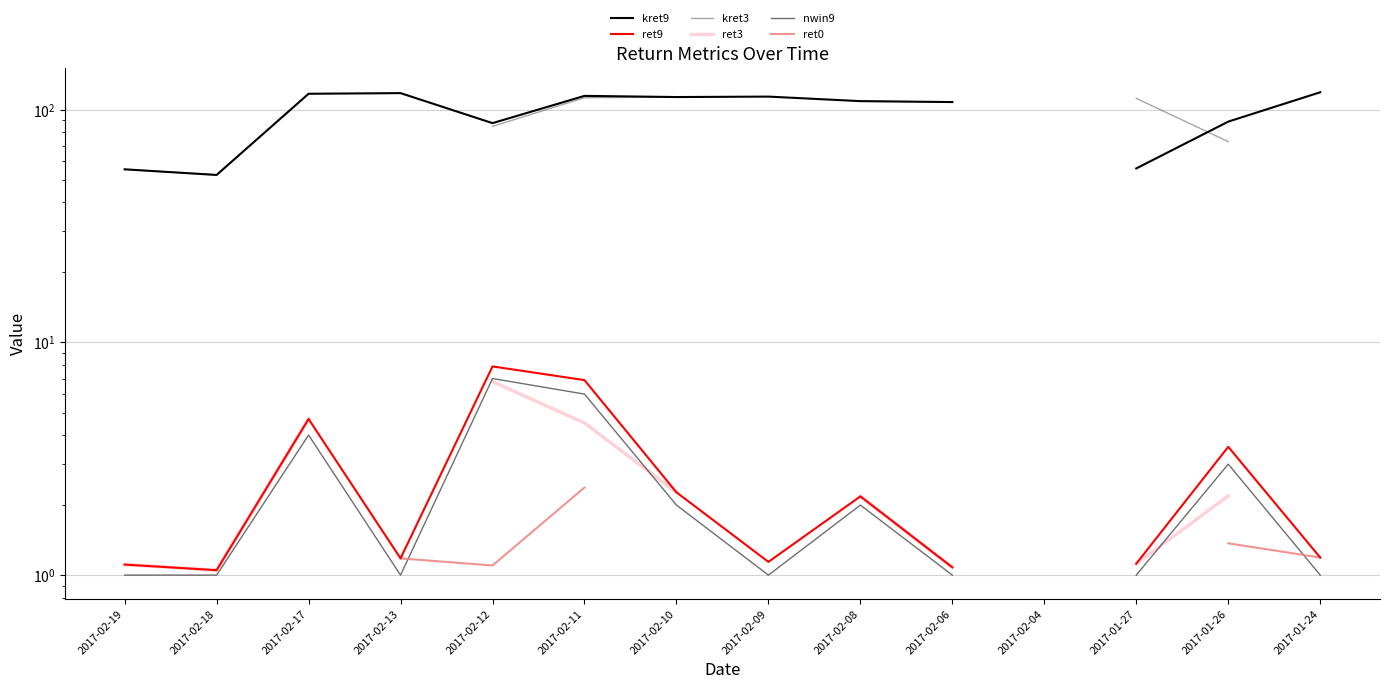

What is the value of the ret3 point at the 2nd from the left?

1.1